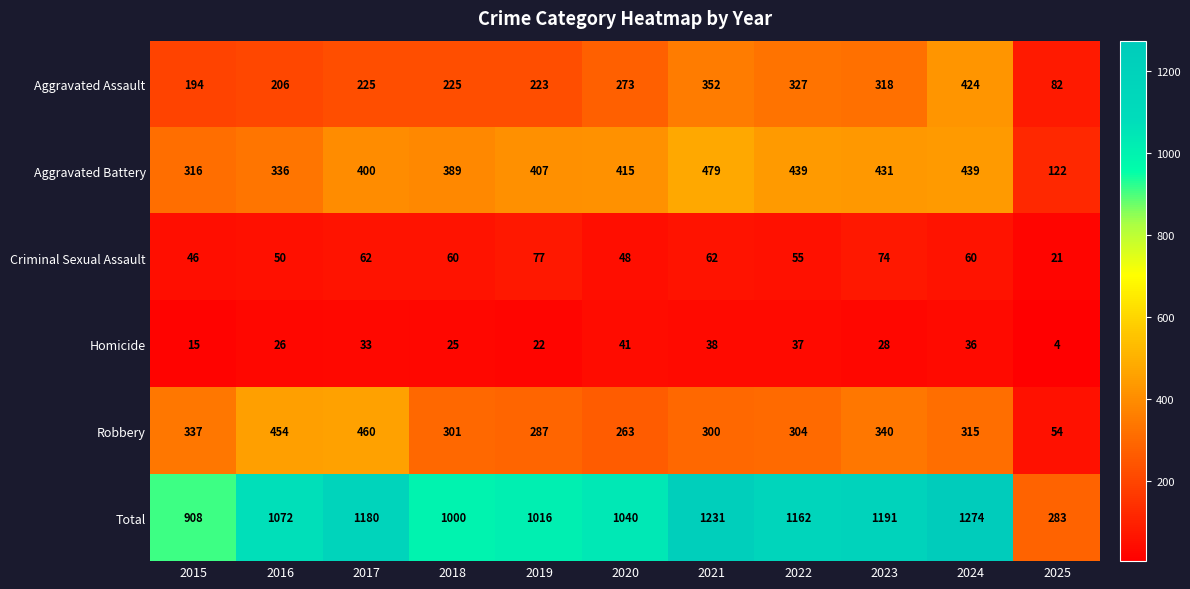

How many data points in Homicide are less than 28?

5